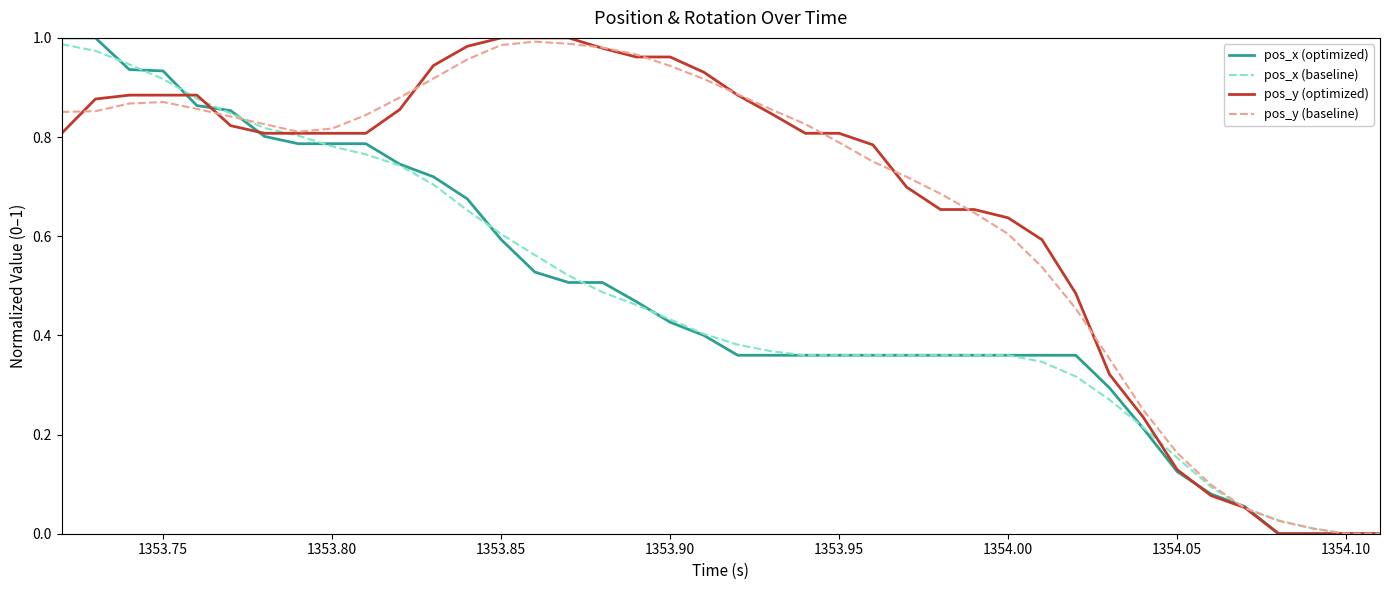

True or false: pos_x (baseline) has a value of 0.6 at 1353.85.

True